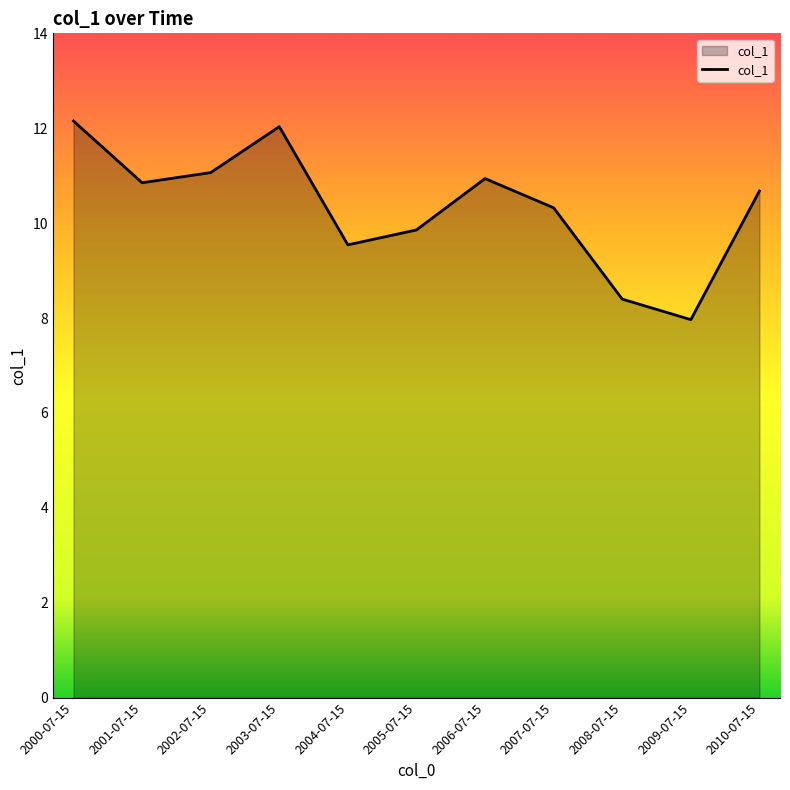

Reading left to right, transcribe all the data shown in this chart.

2000-07-15=12.2	2001-07-15=10.9	2002-07-15=11.1	2003-07-15=12.0	2004-07-15=9.5	2005-07-15=9.9	2006-07-15=10.9	2007-07-15=10.3	2008-07-15=8.4	2009-07-15=8.0	2010-07-15=10.7